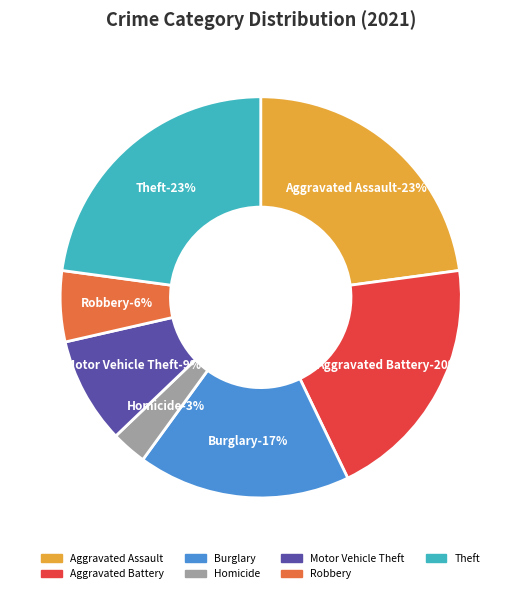

What percentage is NOT represented by Homicide?

97.1%